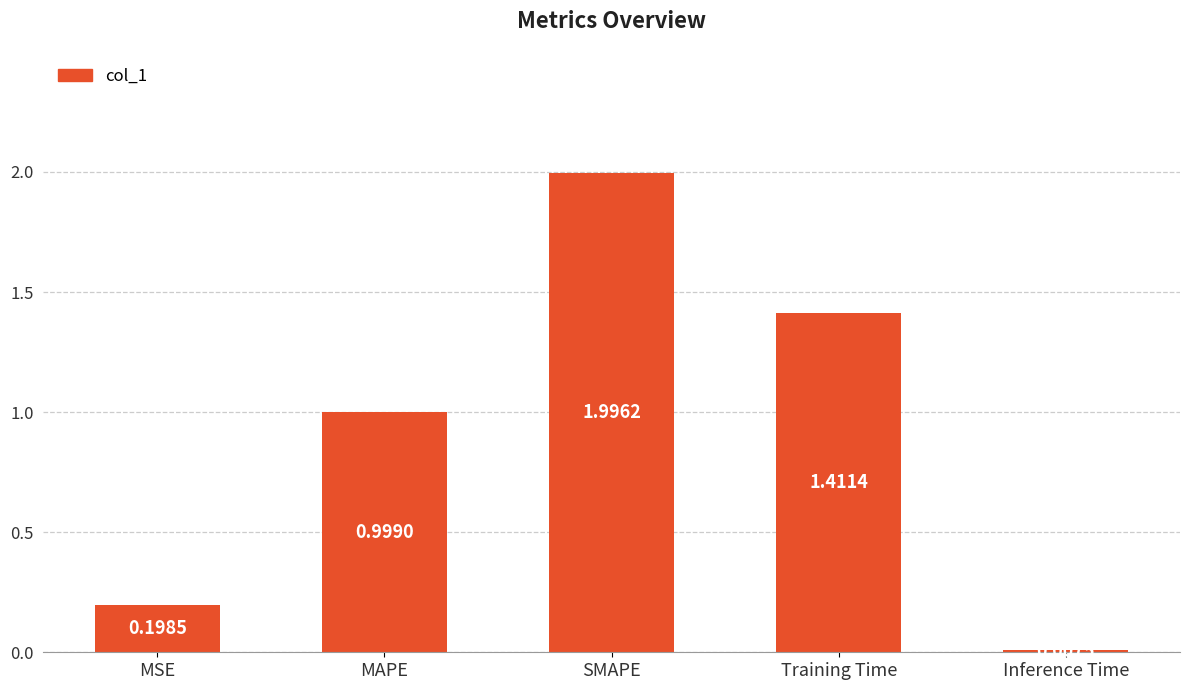

What is the label of the 4th bar from the right?

MAPE